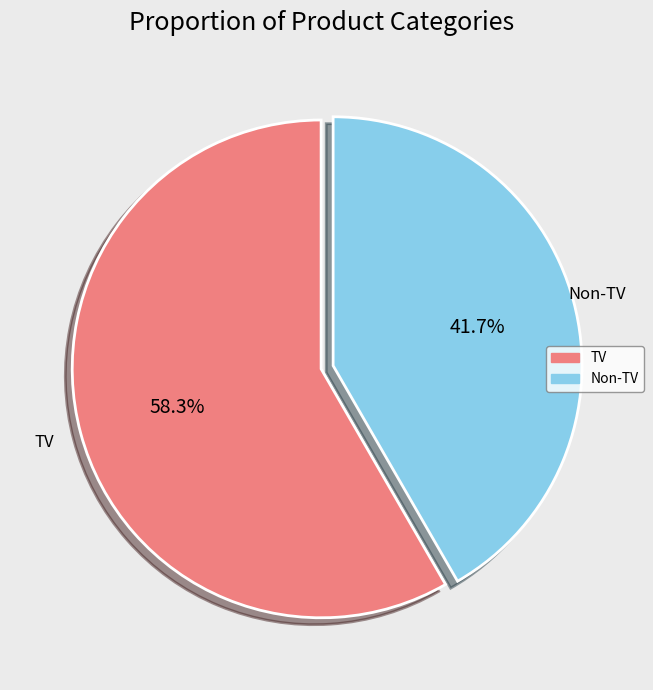

Does any single category account for the majority?

Yes